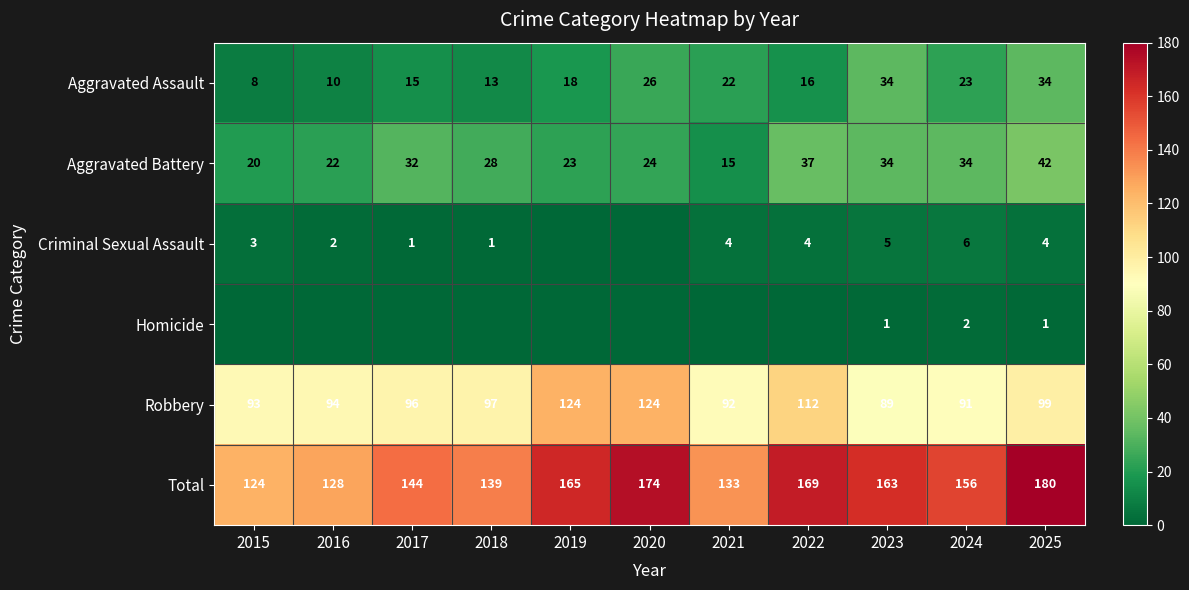

What is the spread (max minus min) of values at 2025?

179